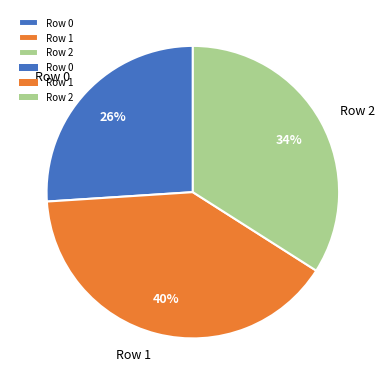

Which has a higher value, Row 1 or Row 2?

Row 1